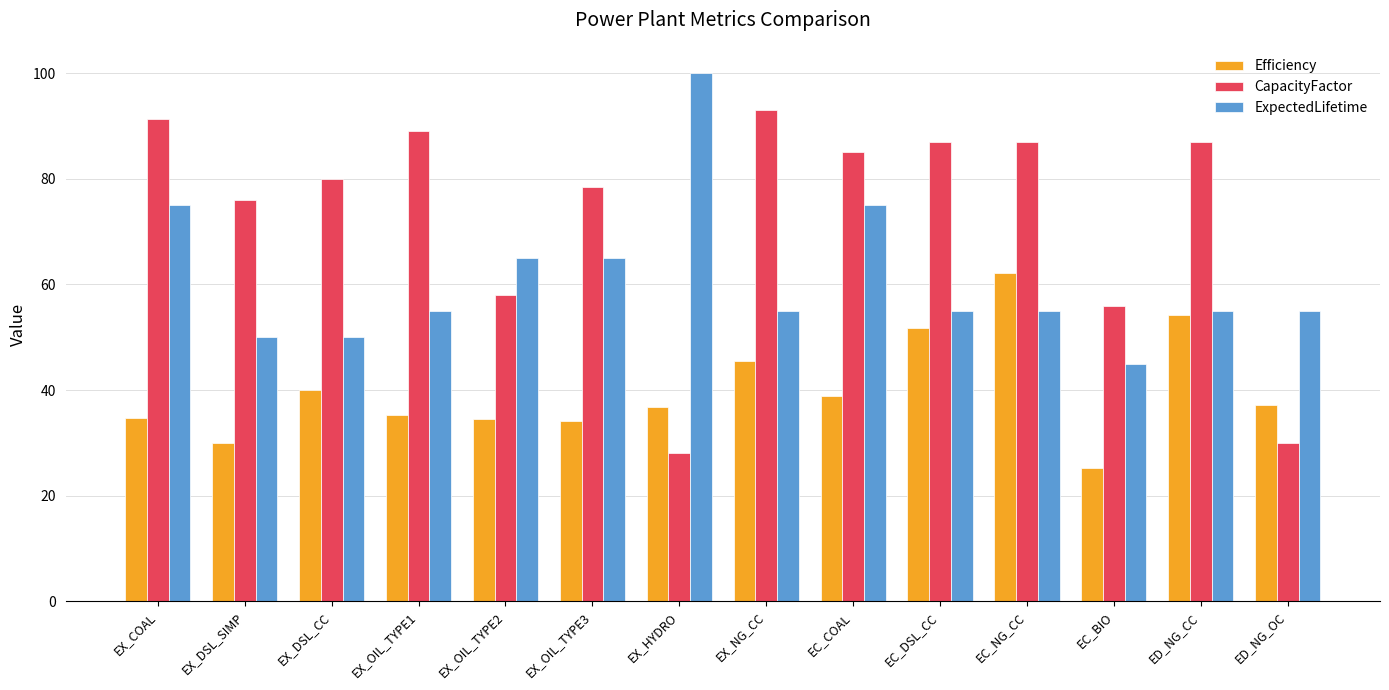

What are all the series names shown in the legend?

Efficiency, CapacityFactor, ExpectedLifetime